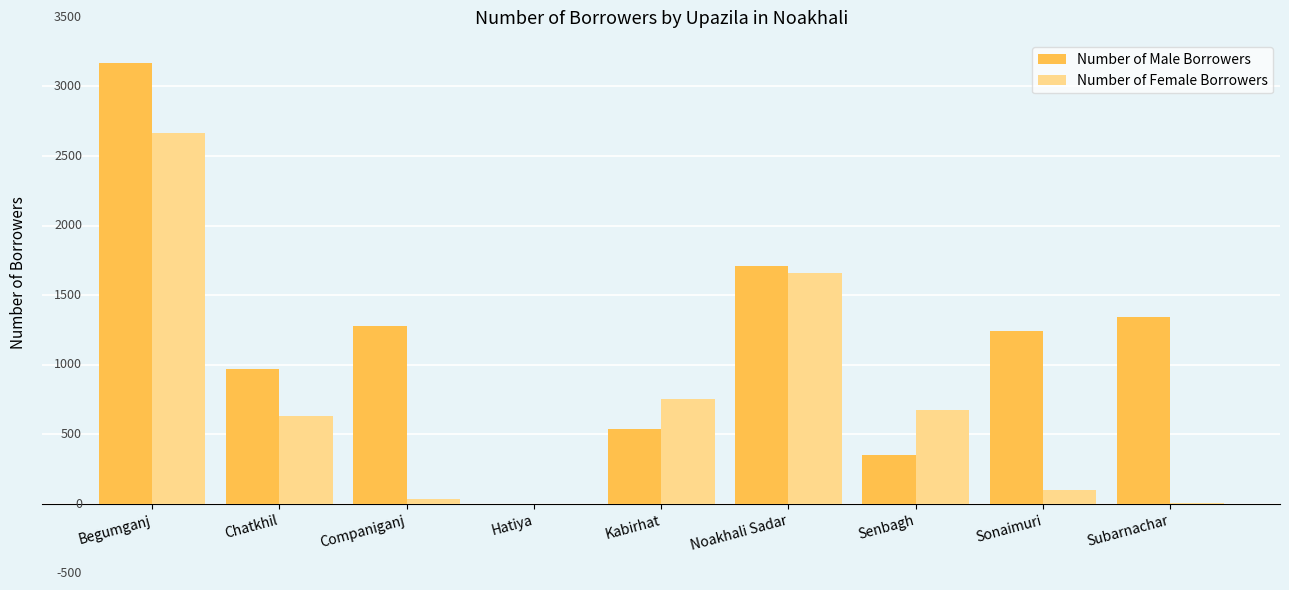

The value of Number of Female Borrowers at Noakhali Sadar is 1004. True or false?

False